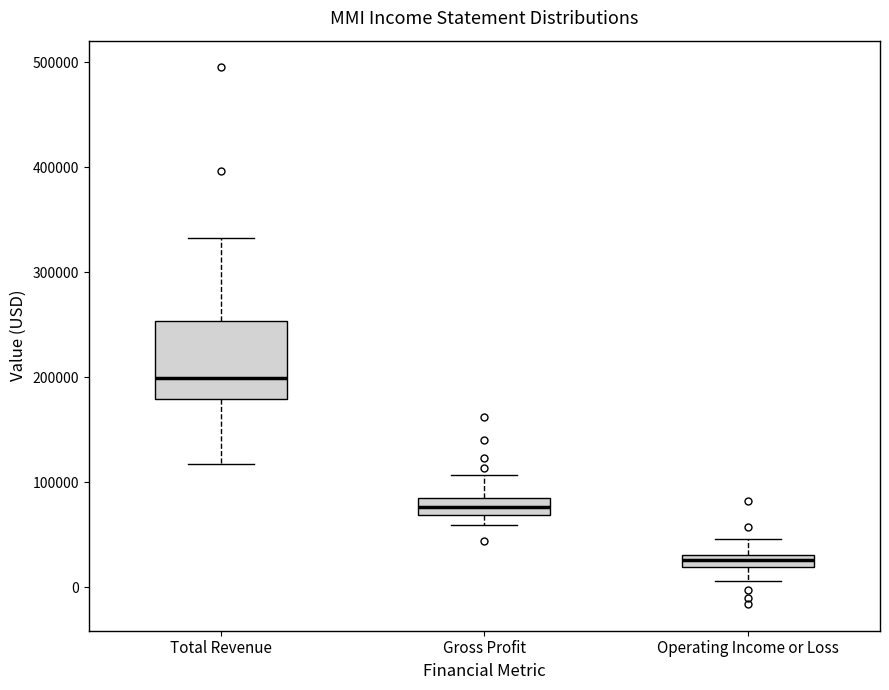

Where does the upper whisker of the box for Gross Profit end on the y-axis? The values are not printed on the chart, so give them approximately, as read against the axis.

110000